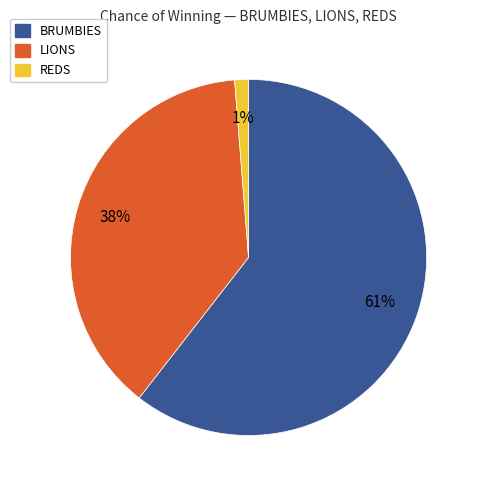

To the nearest percent, what percentage of the pie is REDS?

1%